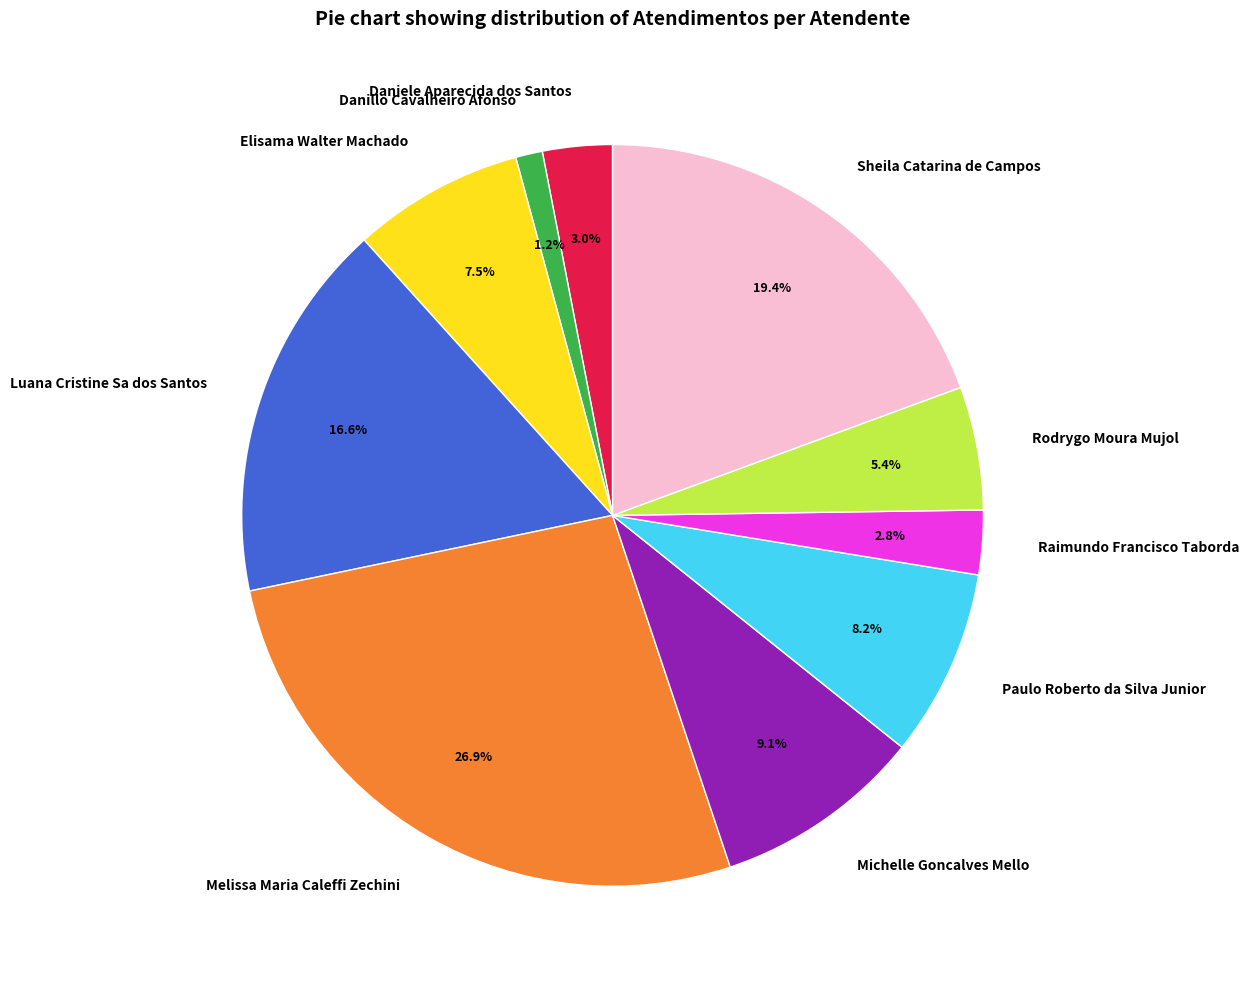

Between Sheila Catarina de Campos and Melissa Maria Caleffi Zechini, which is larger?

Melissa Maria Caleffi Zechini